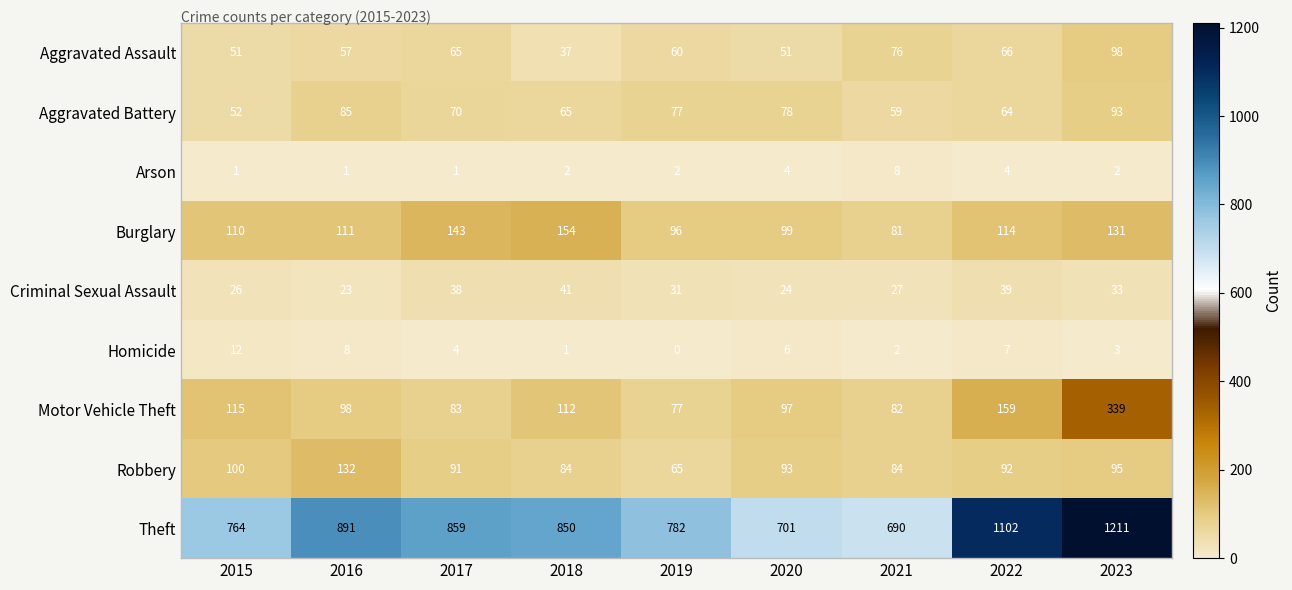

Which series has the widest spread of values?

Theft